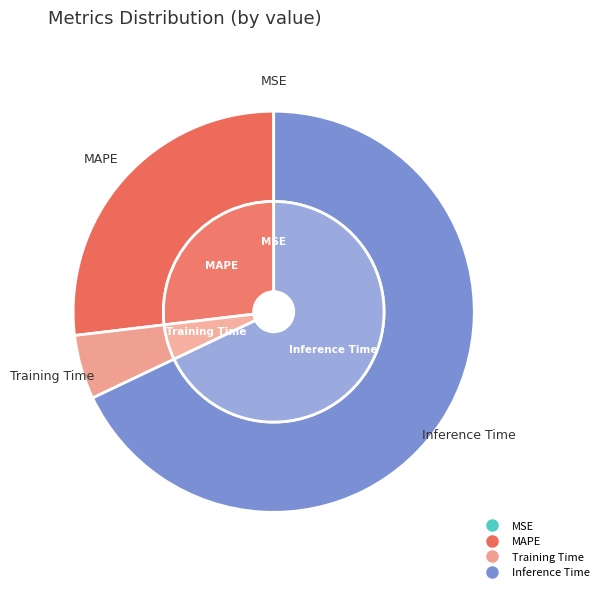

To the nearest percent, what portion does Inference Time represent?

68%